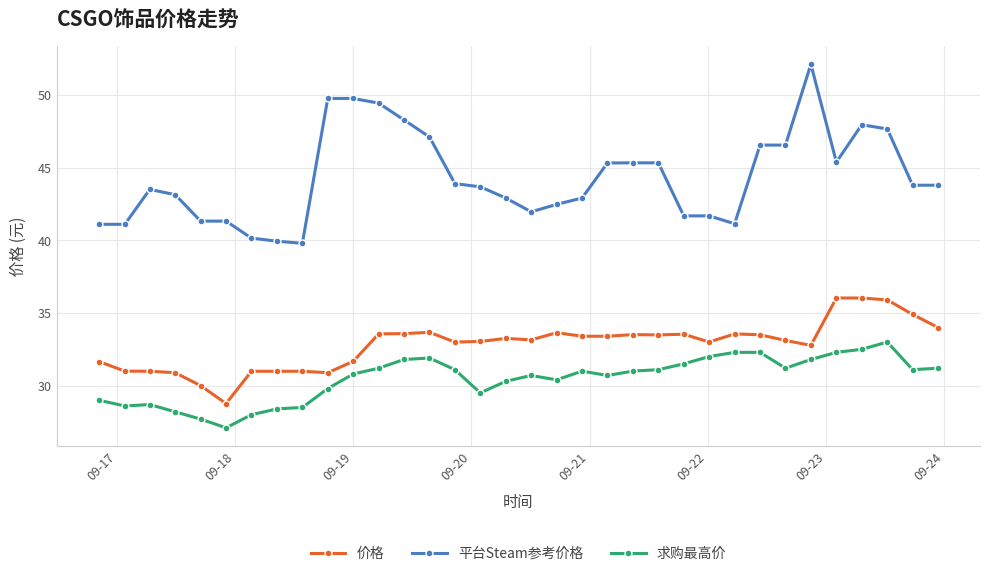

Which series has the widest spread of values?

平台Steam参考价格